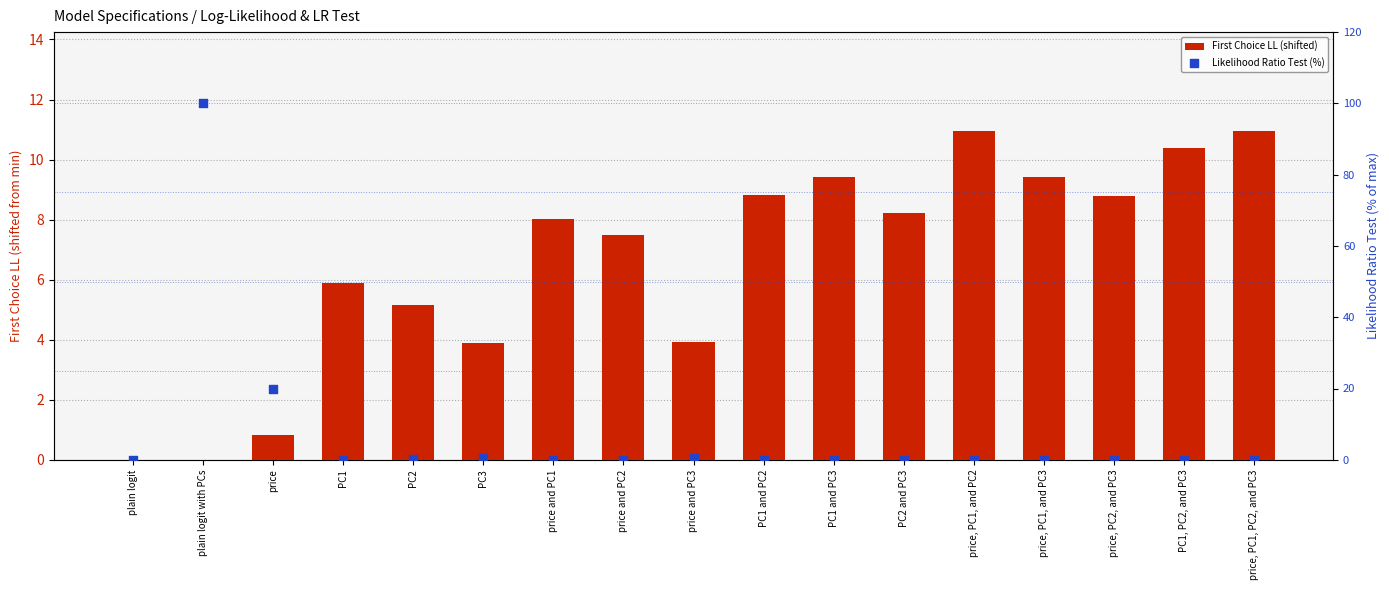

Which series has the largest Y range (max minus min)?

Likelihood Ratio Test (%)